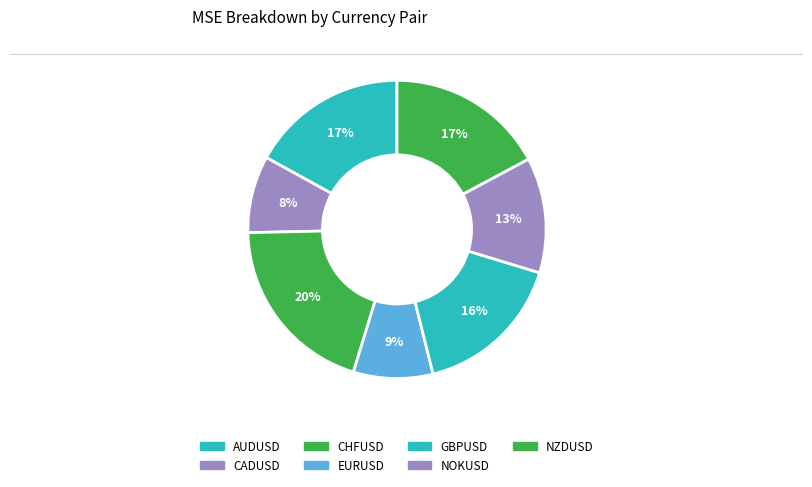

Does EURUSD account for over 50% of the chart?

No